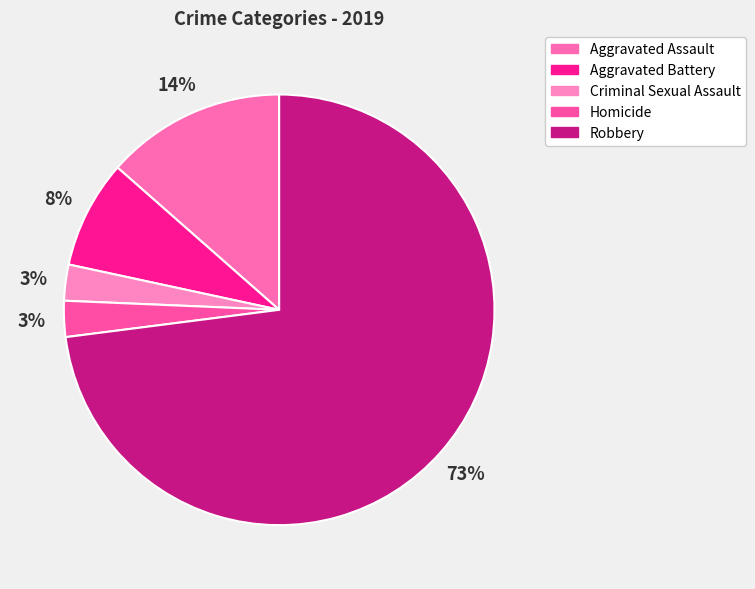

What percentage is the Aggravated Battery slice, to the nearest percent?

8%